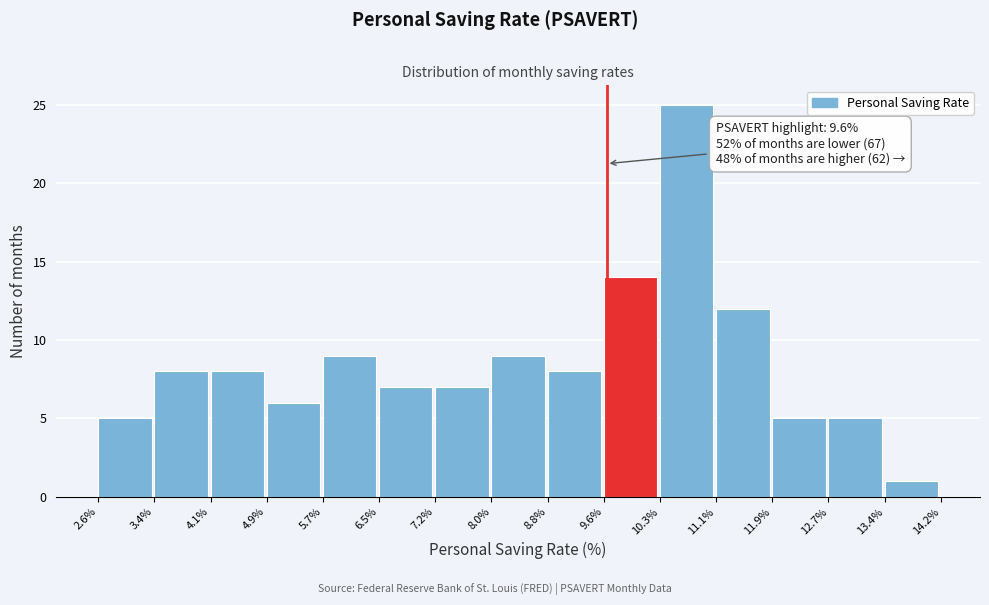

Over which range of the x-axis is the bar tallest?

10.3% to 11.1%